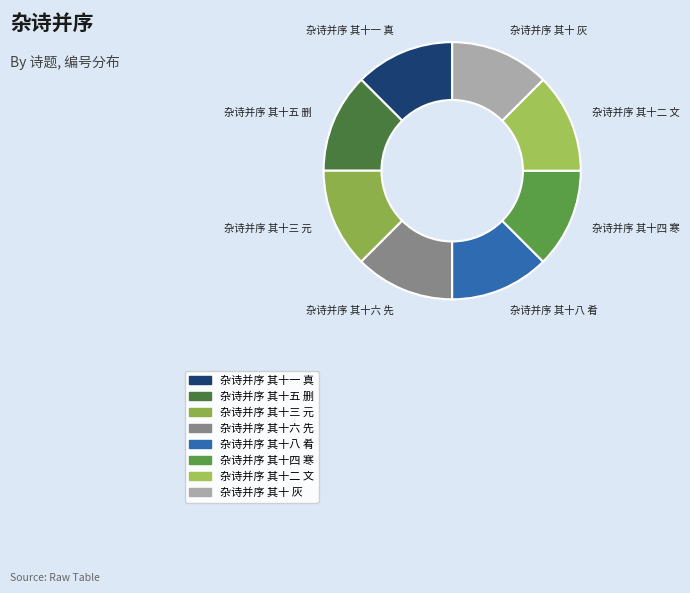

Is there a majority slice in this chart?

No